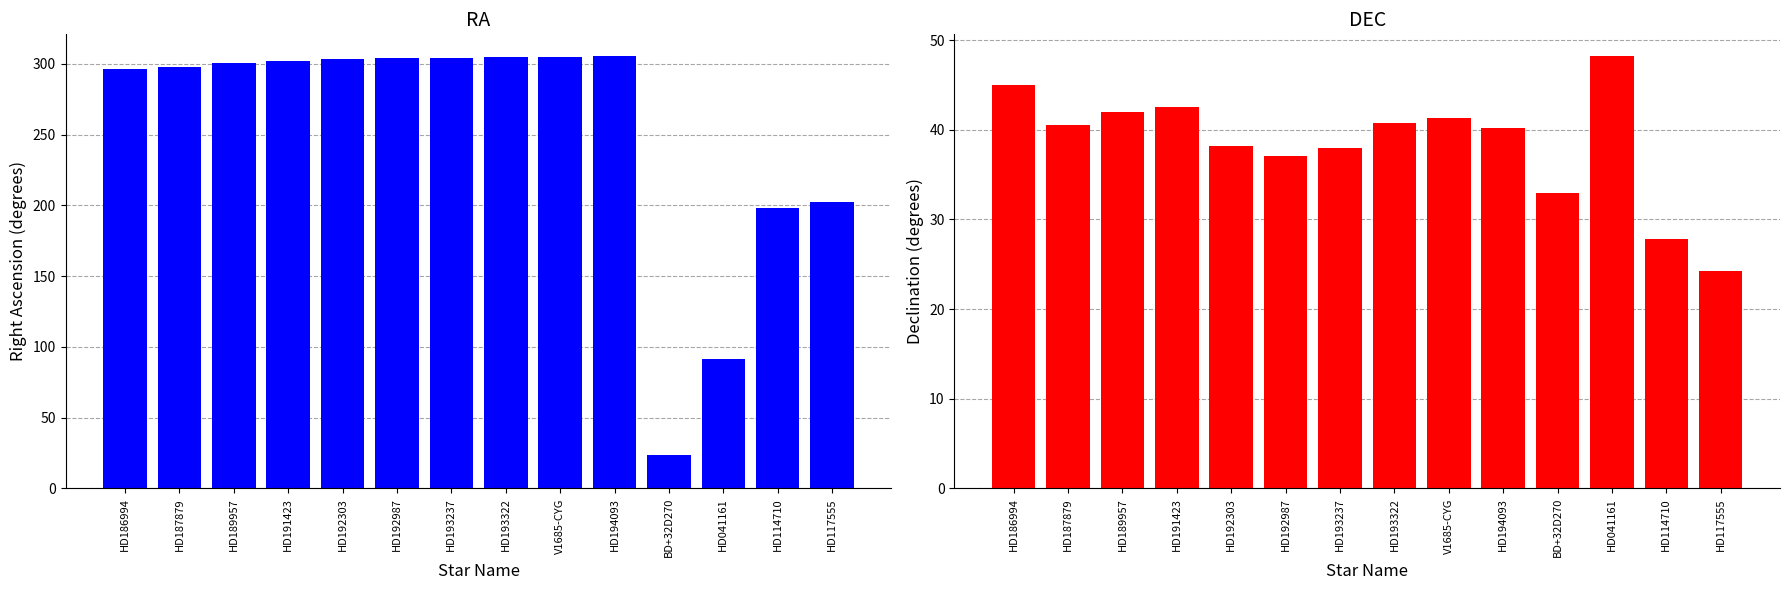

How many groups of bars are there?

14